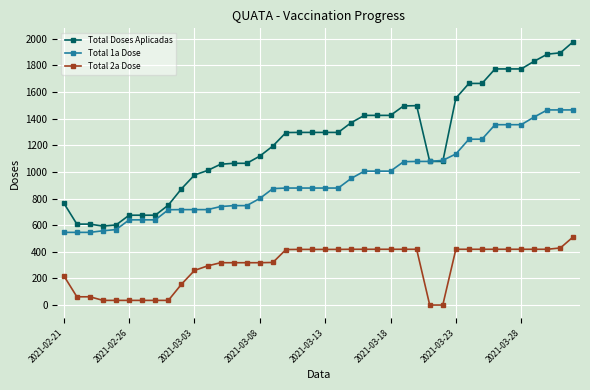

List the series in order of their overall mean, highest first.

Total Doses Aplicadas, Total 1a Dose, Total 2a Dose